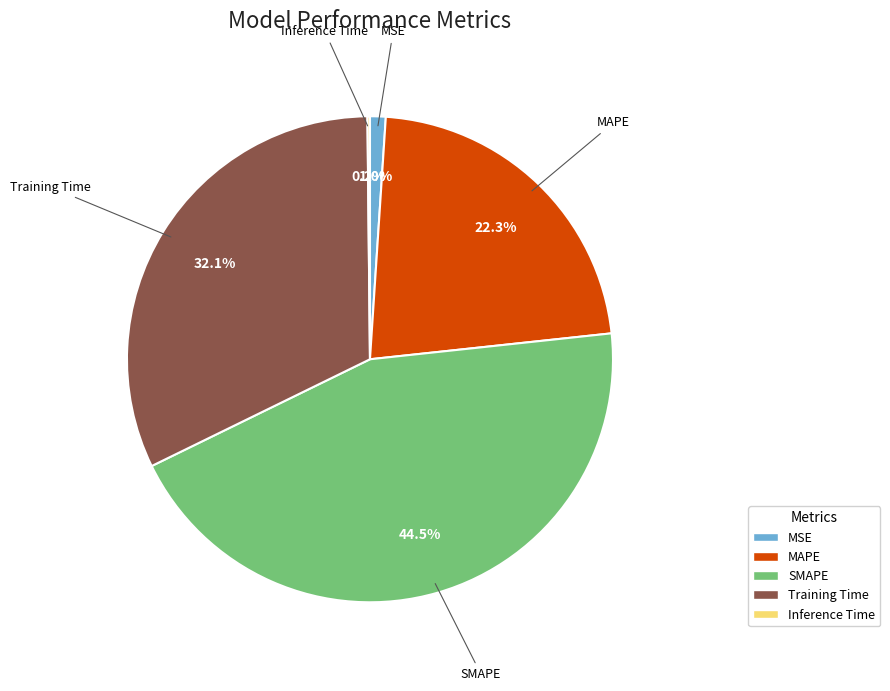

What percentage is the MAPE slice, to the nearest percent?

22%